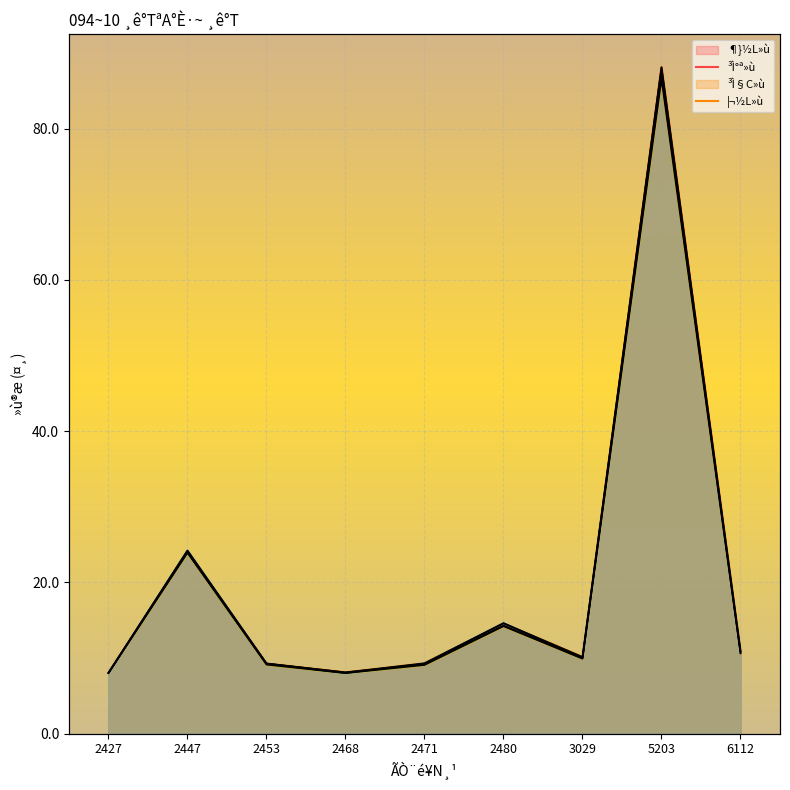

What value does the ¦¬½L»ù series have at 2468?

8.0